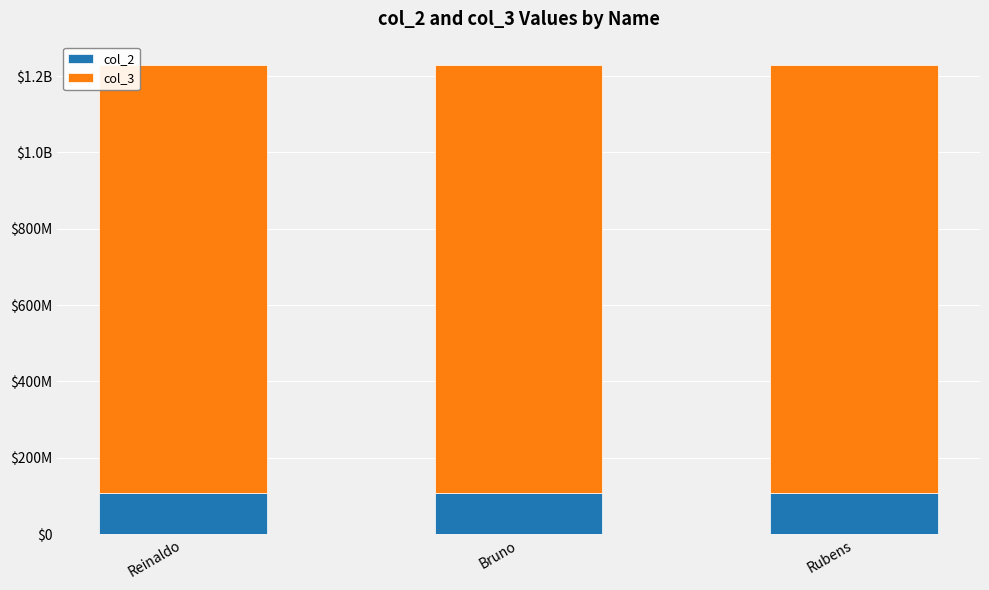

What is the total value across all series at Rubens?

1228535760